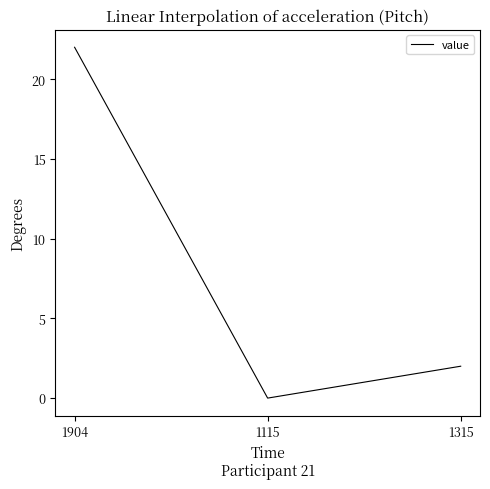

What is the sum of the values at 1115 and 1904?

22